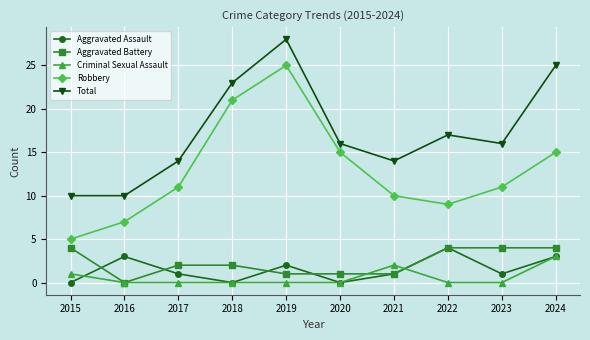

The value of Robbery at 2018 is 21. True or false?

True